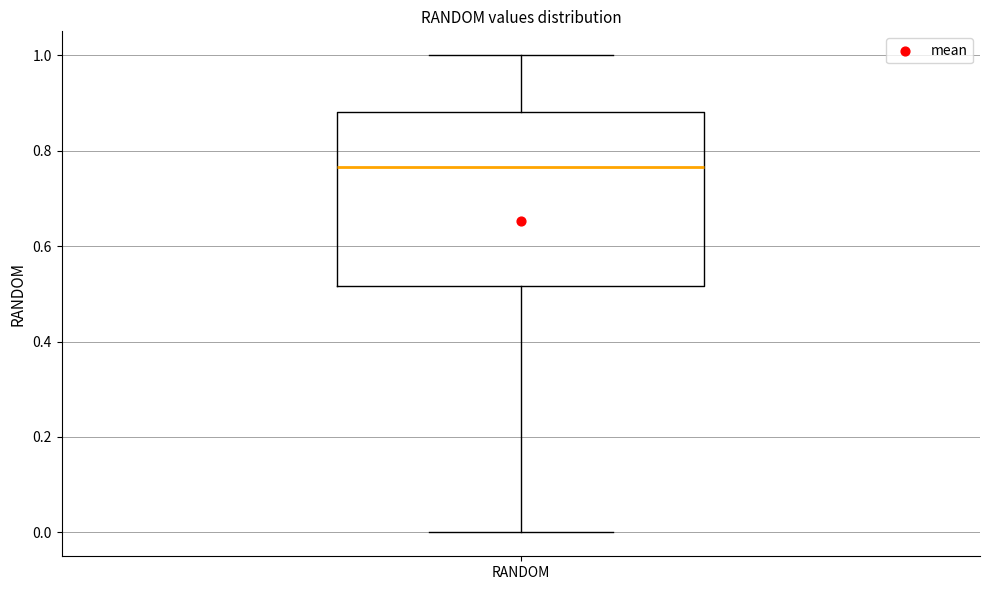

Transcribe this box plot: give where the median line is, the range the box spans, and where the two whiskers end, as read against the y-axis. The values are not printed on the chart, so give them approximately, as read against the axis.

median 0.76, box 0.52 to 0.88, whiskers 0.00 to 1.00